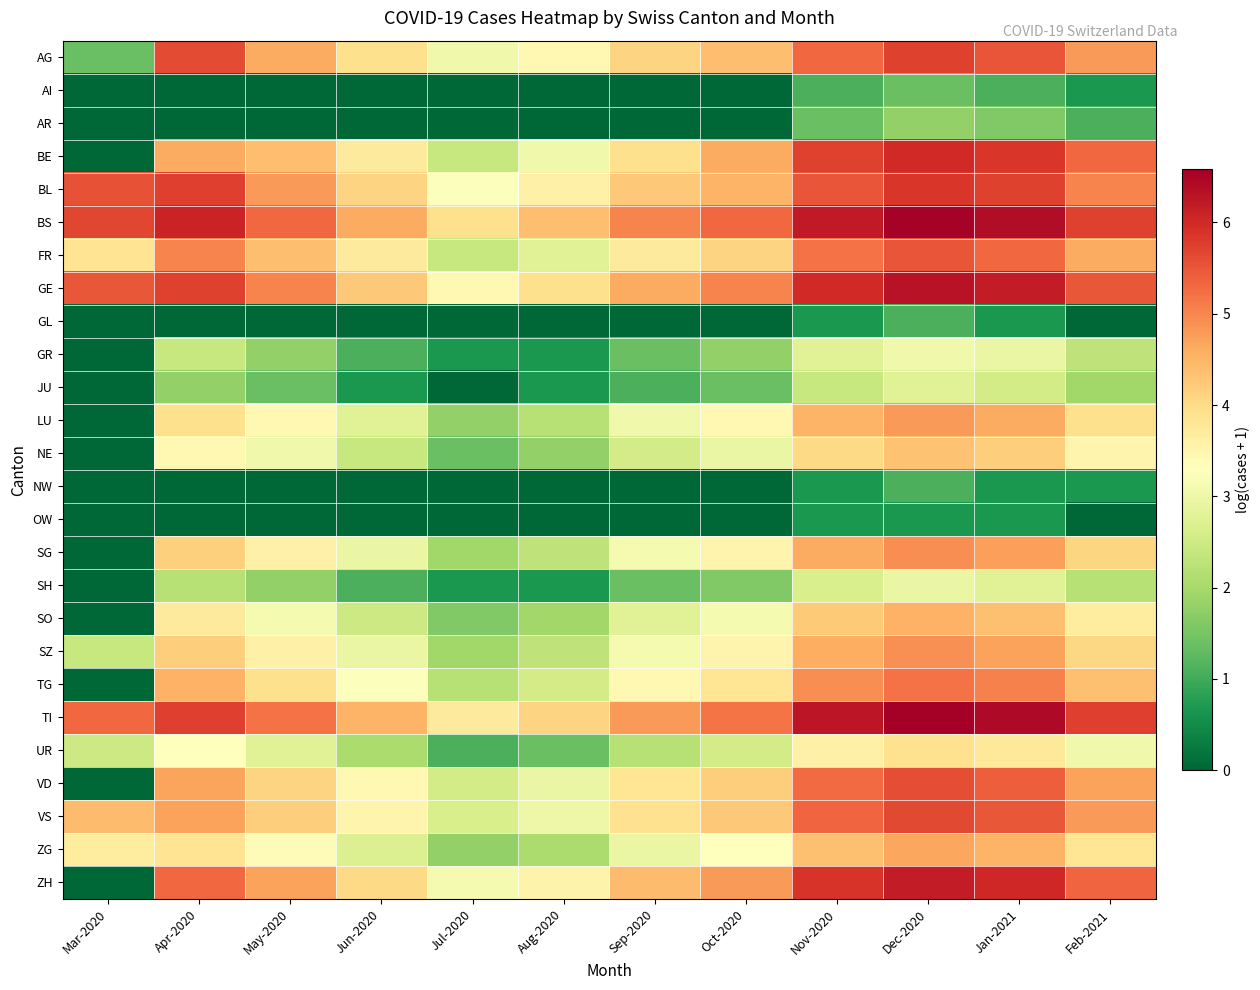

Count the number of categories in the chart.

12